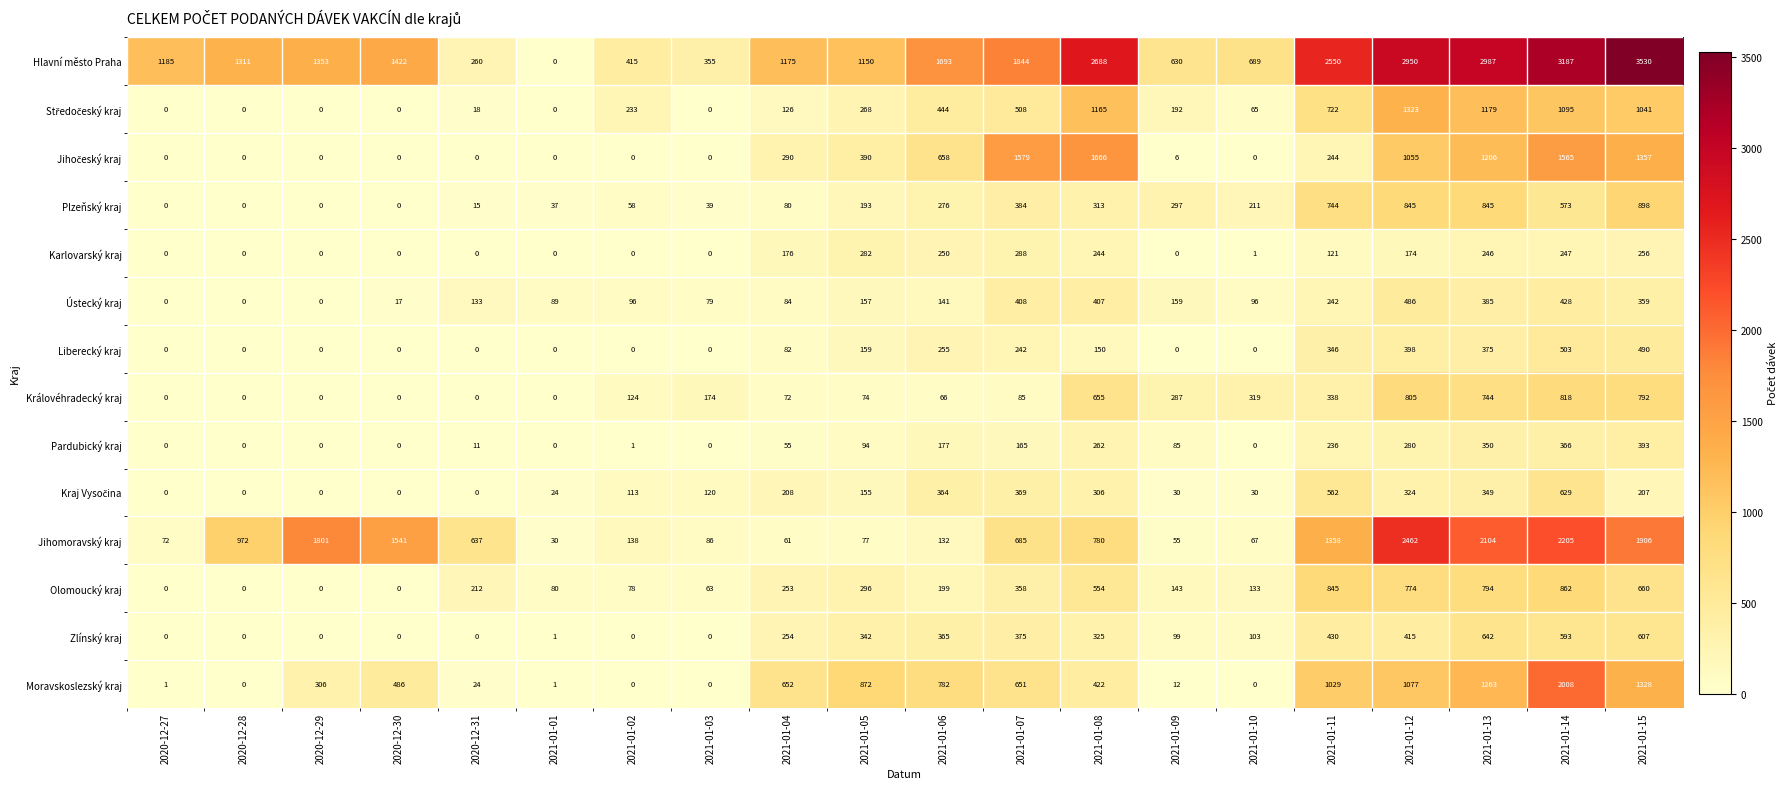

What is the average value of the Hlavní město Praha series?

1569